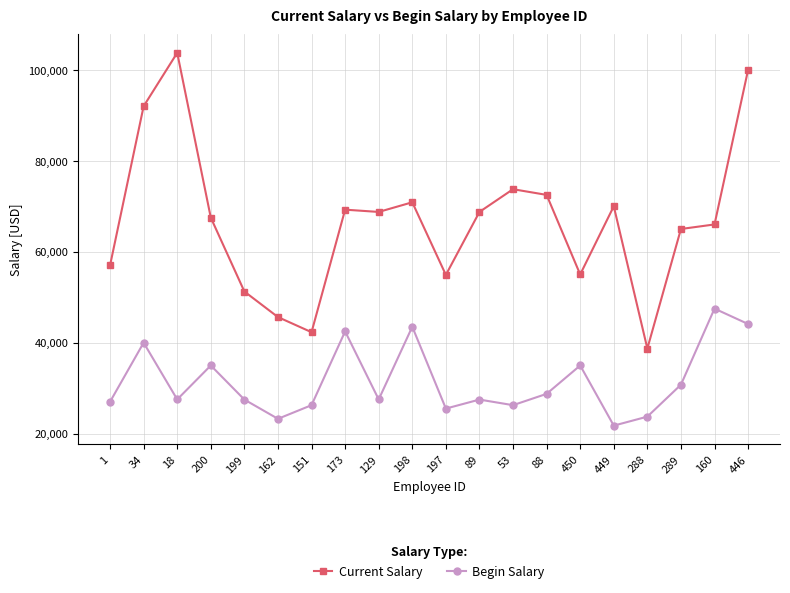

What is the sum of the Begin Salary values at 289 and 446?

74850